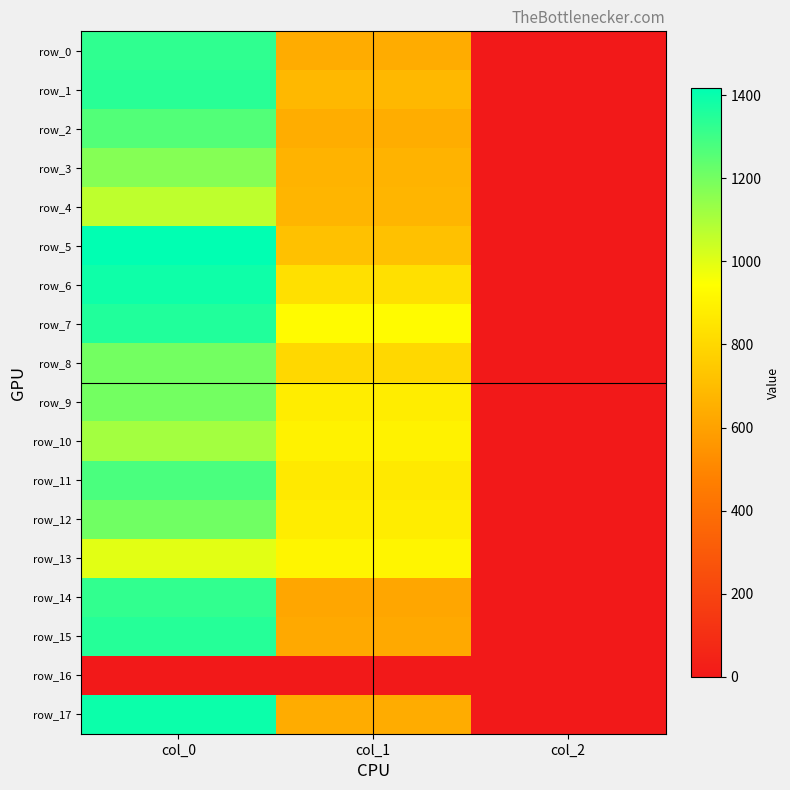

What is the minimum value for row_14?

2.0